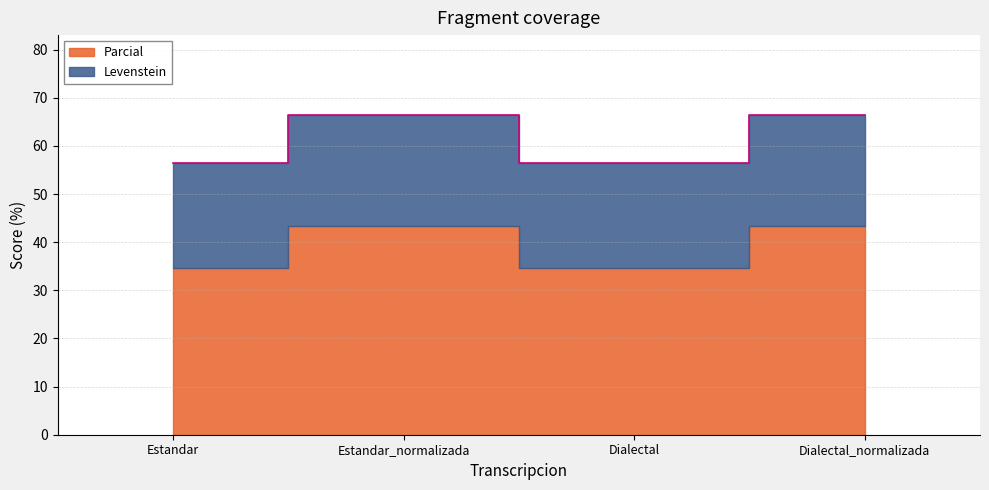

The chart shows a value of 66.4 at Estandar_normalizada. True or false?

True